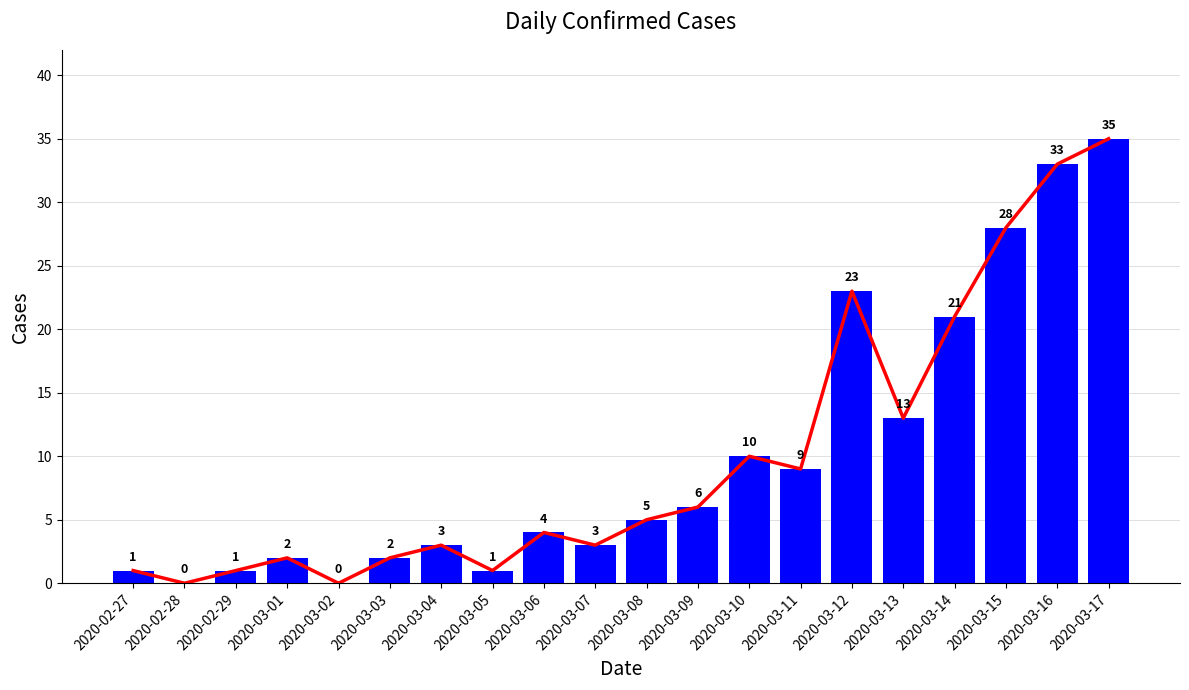

Which series has the largest range (max minus min)?

trend